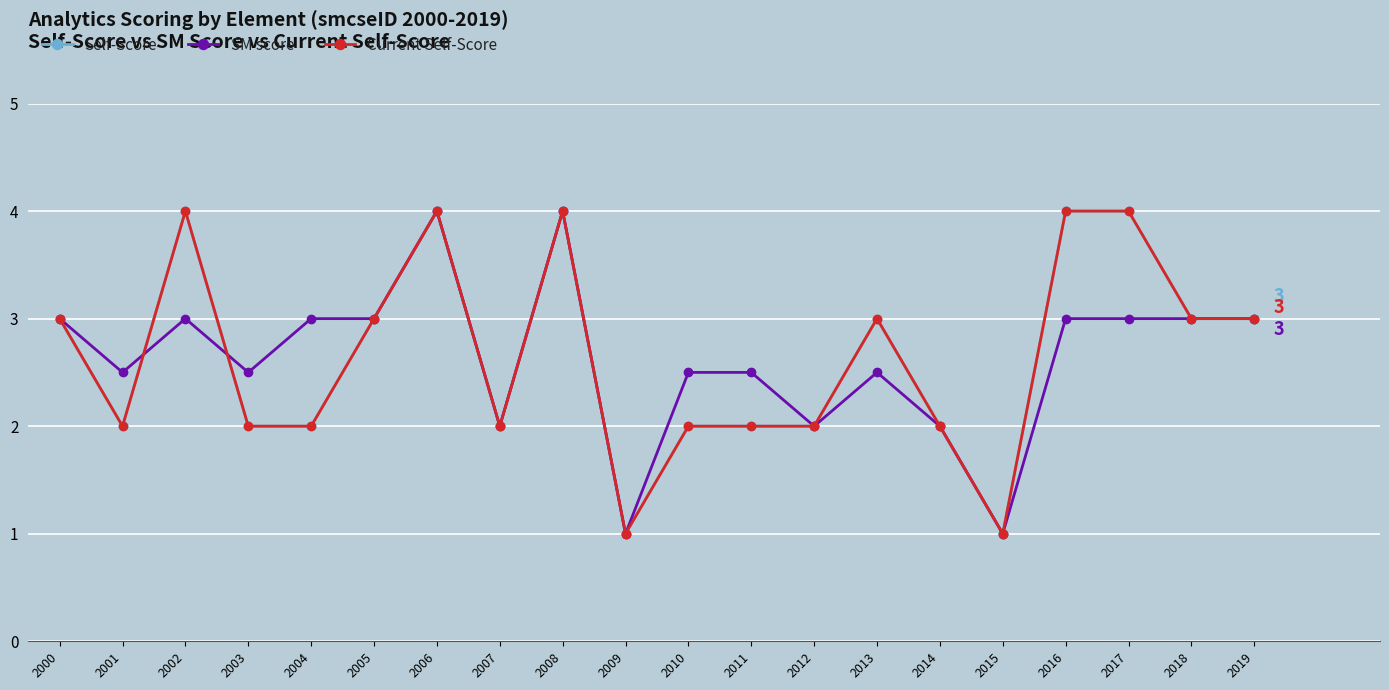

Is this an area chart (filled region under the line)?

No